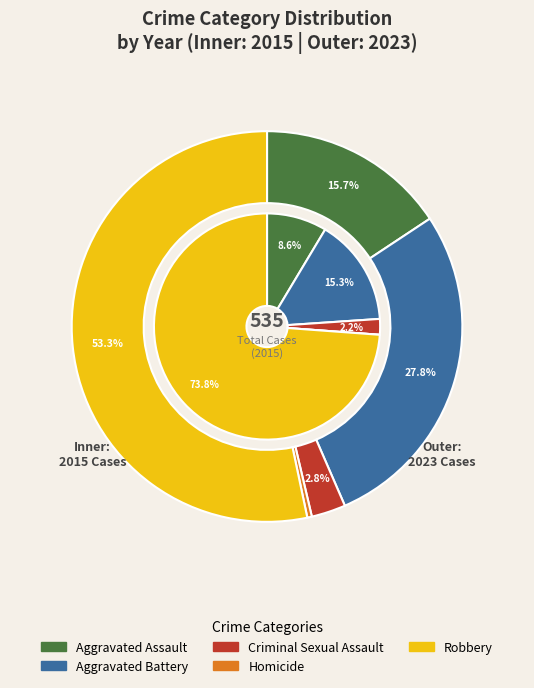

Which series has the widest spread of values?

Robbery